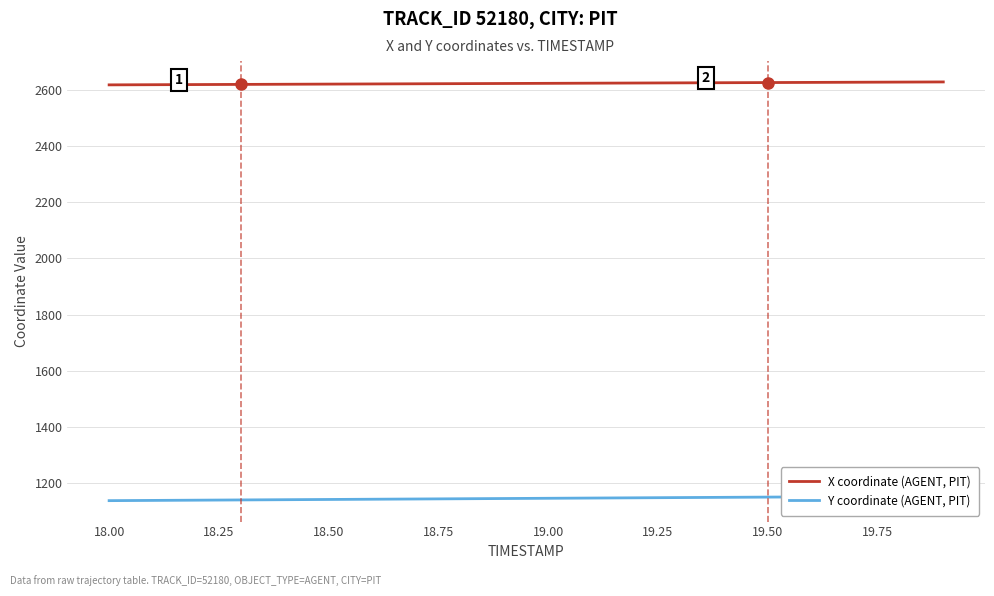

What is the minimum value for X coordinate (AGENT, PIT)?

2618.1